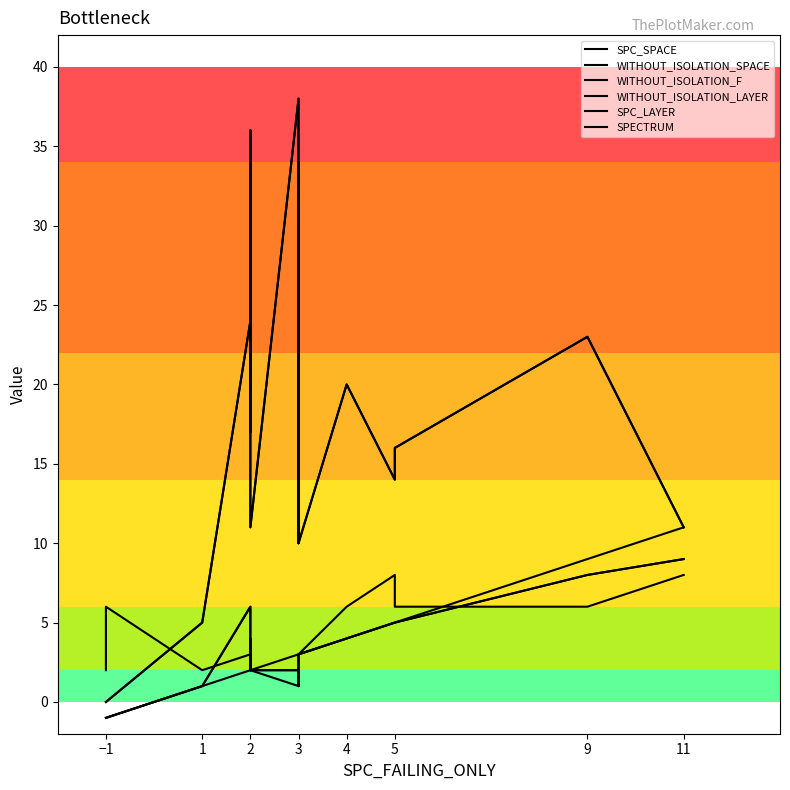

What is the minimum value for SPC_LAYER?

-1